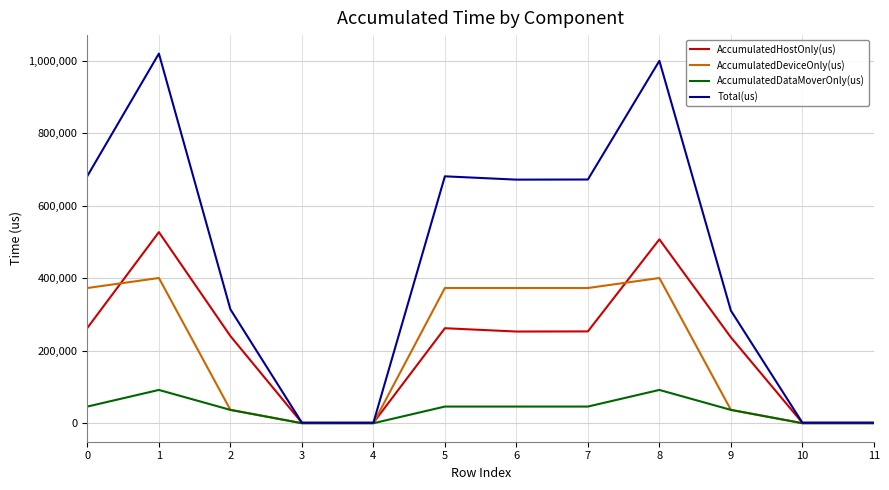

How many lines are shown in the chart?

4